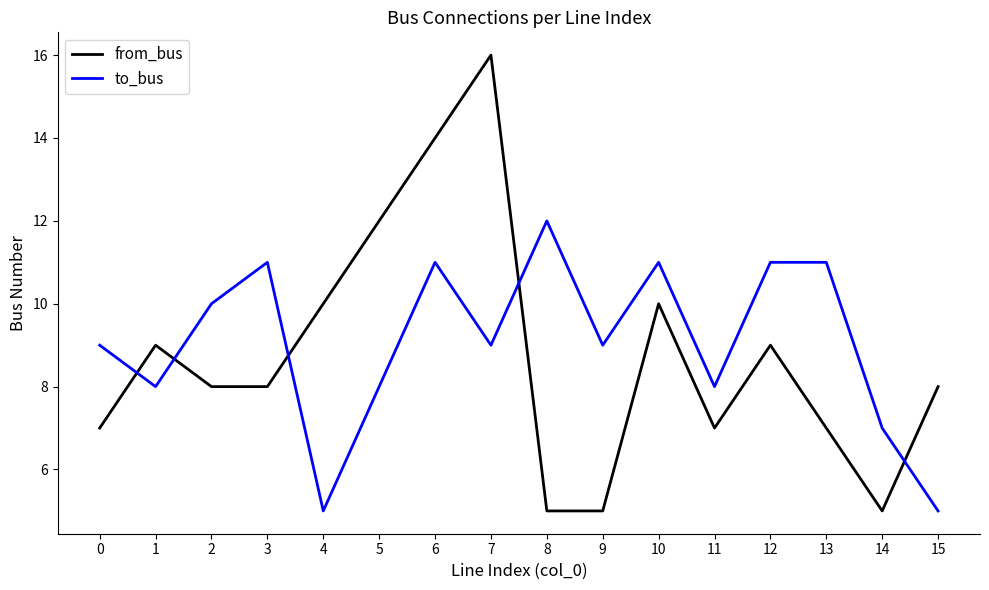

What are all the series names shown in the legend?

from_bus, to_bus